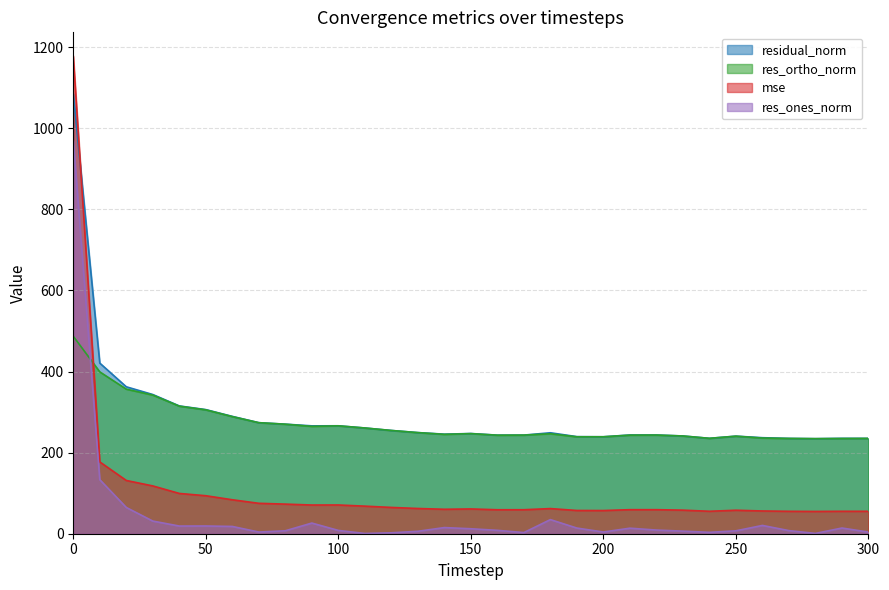

What are all the series names shown in the legend?

residual_norm, res_ortho_norm, mse, res_ones_norm